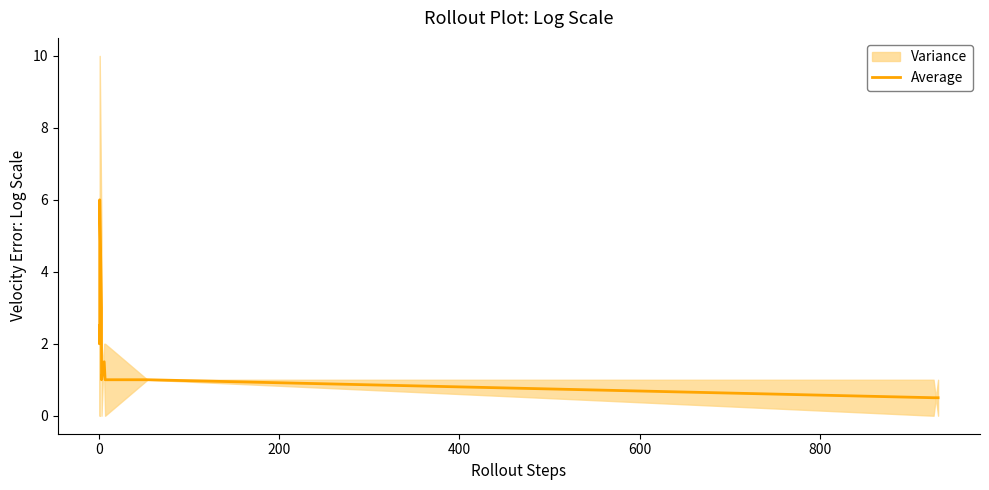

What is the ratio of the value at 0 to the value at 7?

2.0